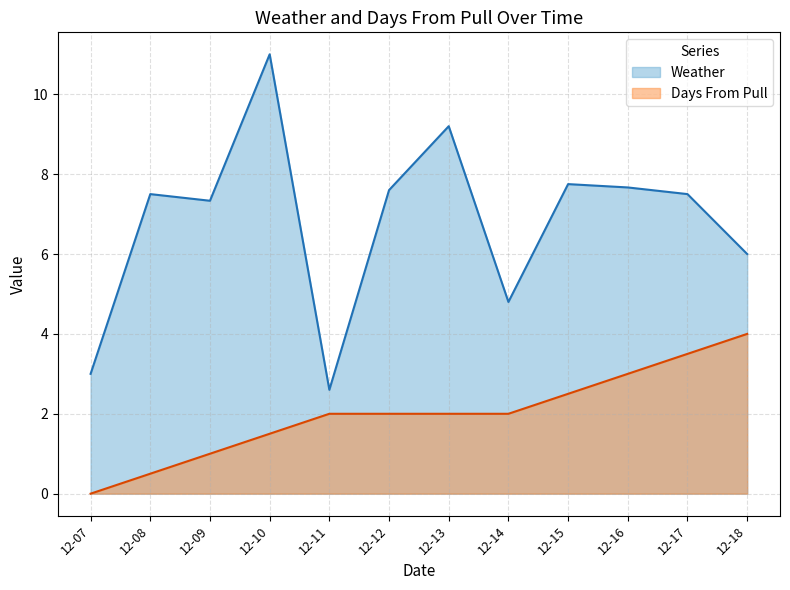

List the series in order of their overall mean, highest first.

Weather, Days From Pull